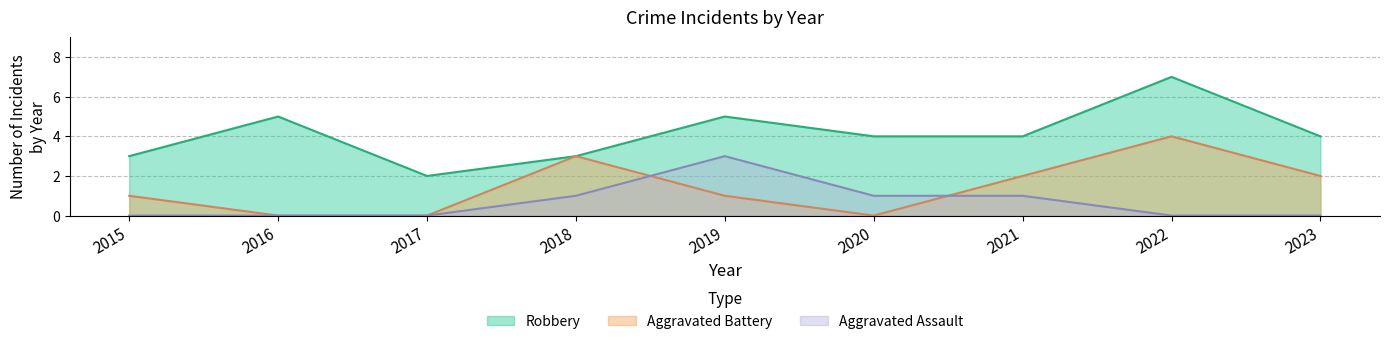

How many lines are shown in the chart?

3